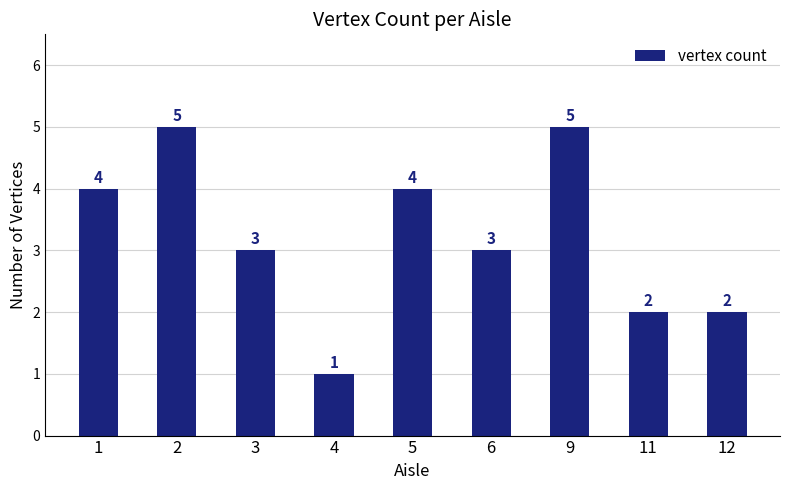

Reading right to left, list all the values displayed in this chart.

12=2	11=2	9=5	6=3	5=4	4=1	3=3	2=5	1=4